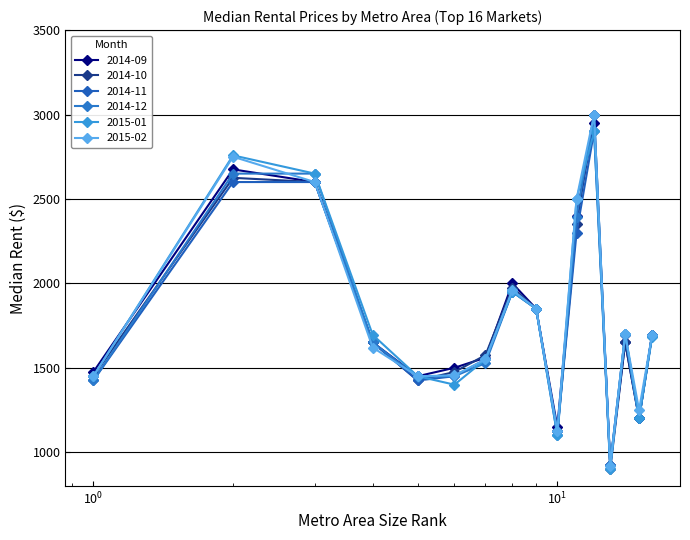

Is this an area chart (filled region under the line)?

No